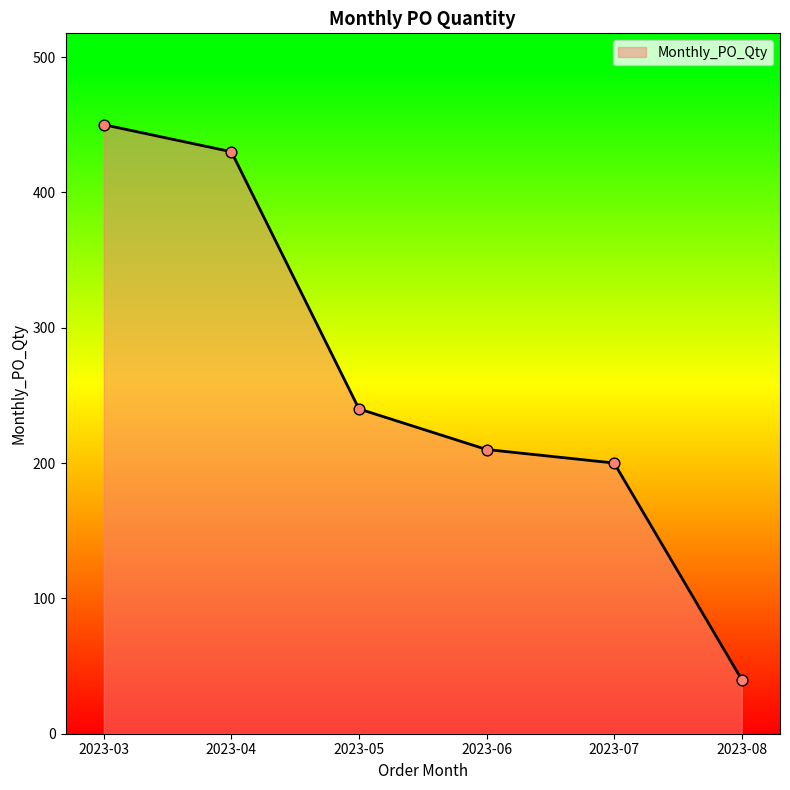

Which has a higher value, 2023-04 or 2023-06?

2023-04